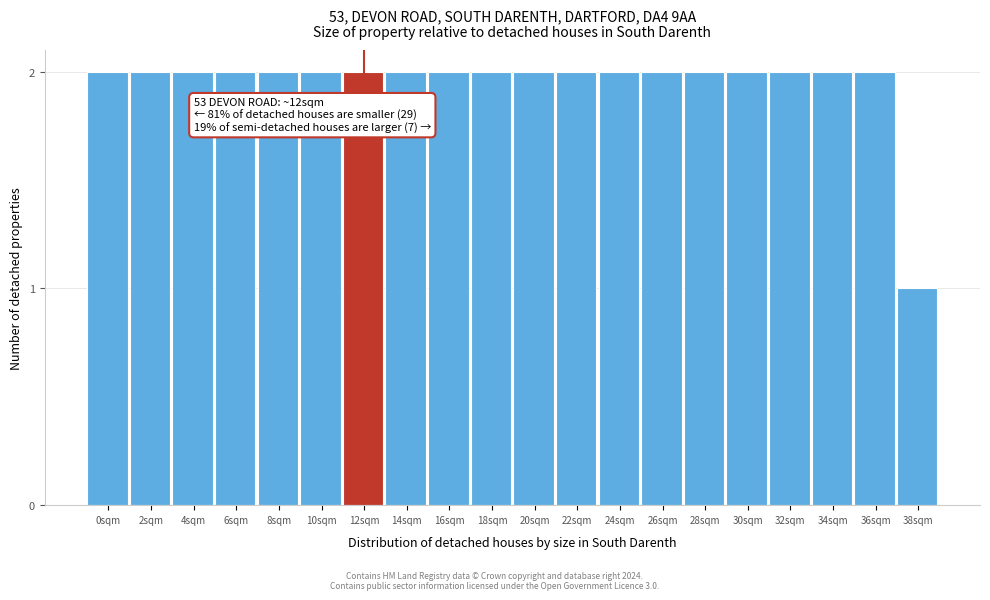

Reading left to right, list all the values displayed in this chart.

0sqm=2	2sqm=2	4sqm=2	6sqm=2	8sqm=2	10sqm=2	12sqm=2	14sqm=2	16sqm=2	18sqm=2	20sqm=2	22sqm=2	24sqm=2	26sqm=2	28sqm=2	30sqm=2	32sqm=2	34sqm=2	36sqm=2	38sqm=1